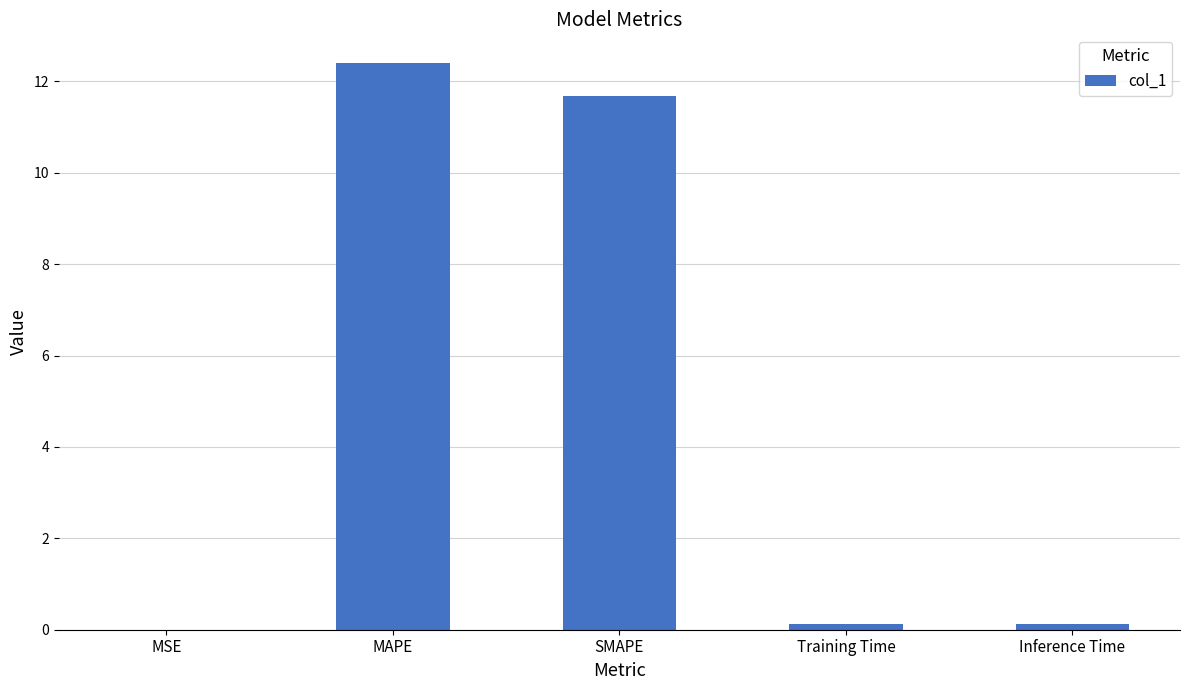

The value at MAPE is 18.4. True or false?

False